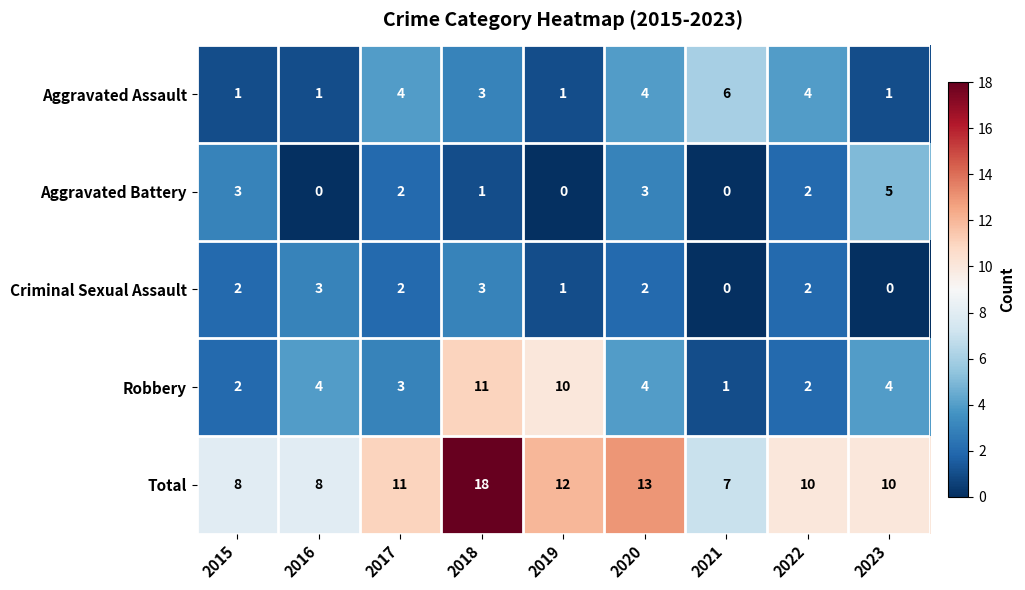

At which label is Total closest to 12?

2019